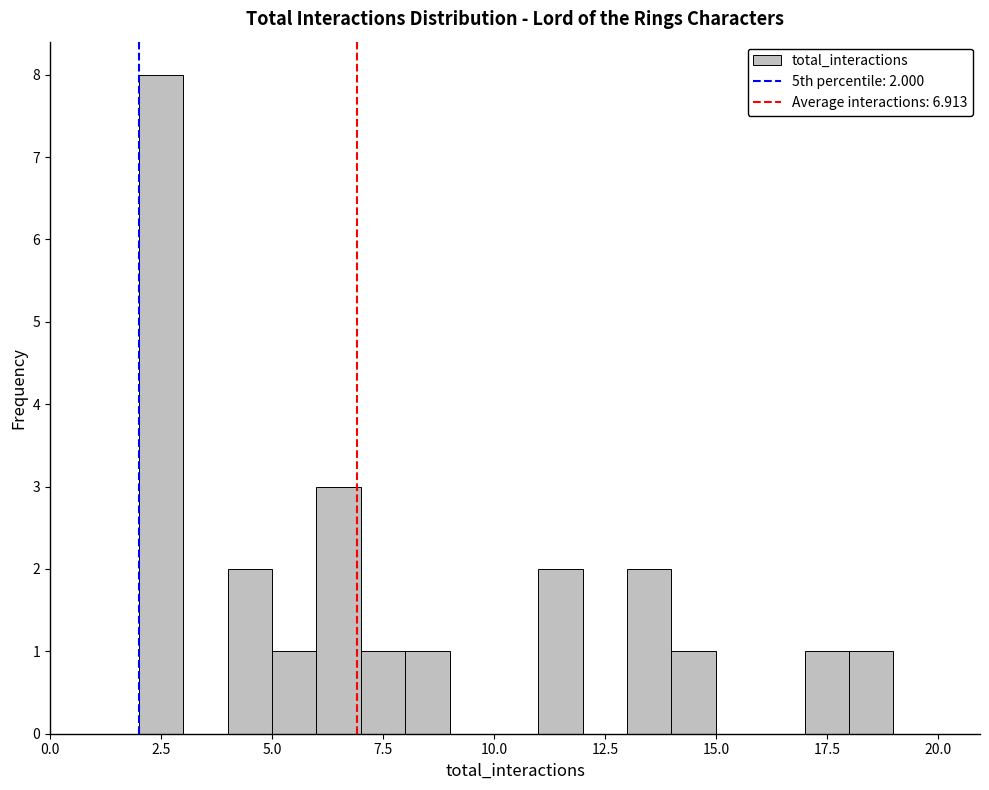

Around what value on the x-axis is the tallest bar? Give the approximate position of its centre, as read against the axis.

2.5